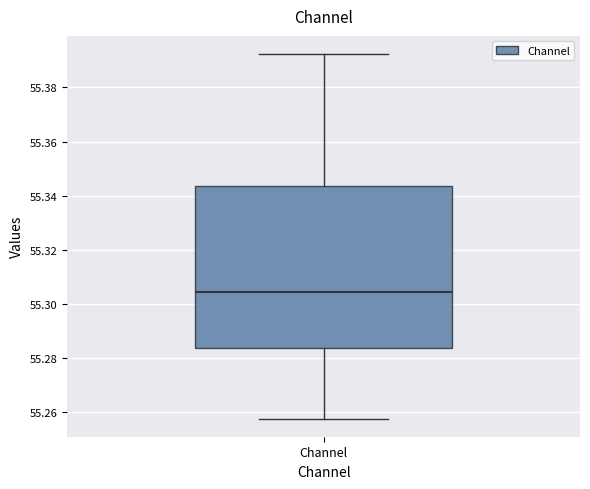

Transcribe this box plot: give where the median line is, the range the box spans, and where the two whiskers end, as read against the y-axis. The values are not printed on the chart, so give them approximately, as read against the axis.

median 55.304, box 55.284 to 55.344, whiskers 55.258 to 55.392